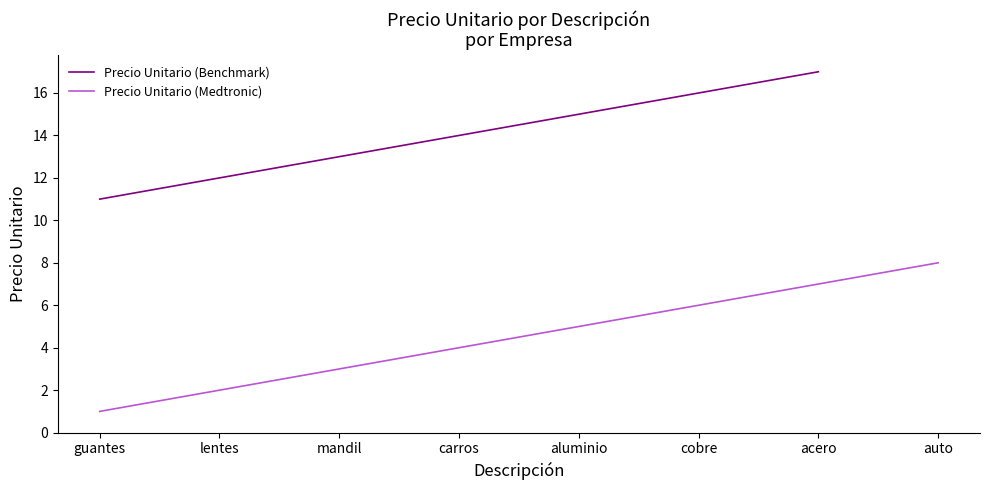

True or false: Precio Unitario (Medtronic) and Precio Unitario (Benchmark) cross at least once.

False